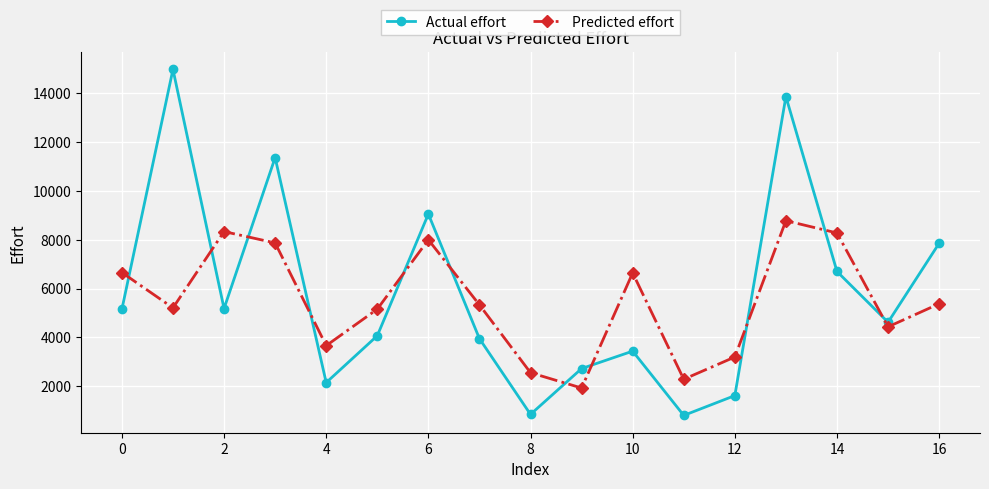

Which series has the widest spread of values?

Actual effort